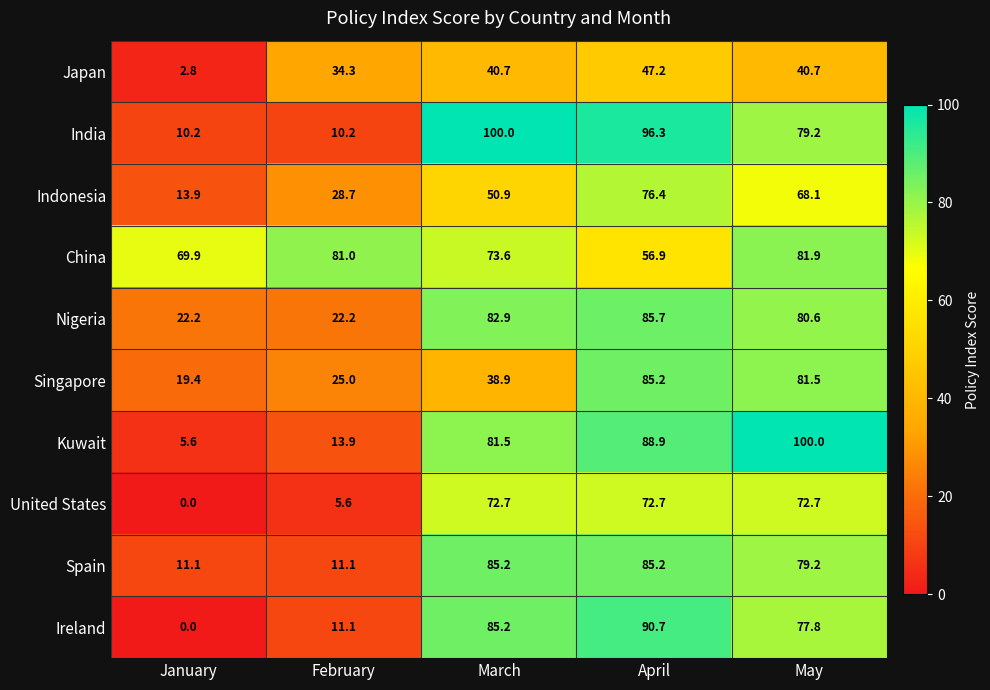

List the labels in order of China value, smallest first.

April, January, March, February, May